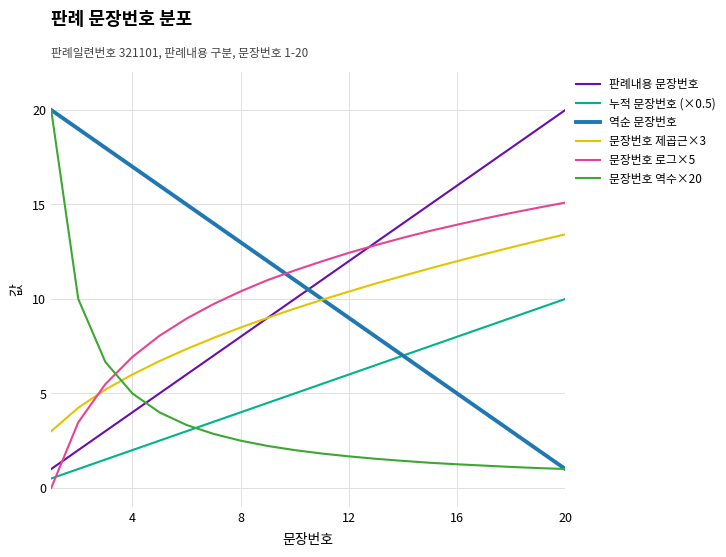

What is the greatest value displayed?

20.0